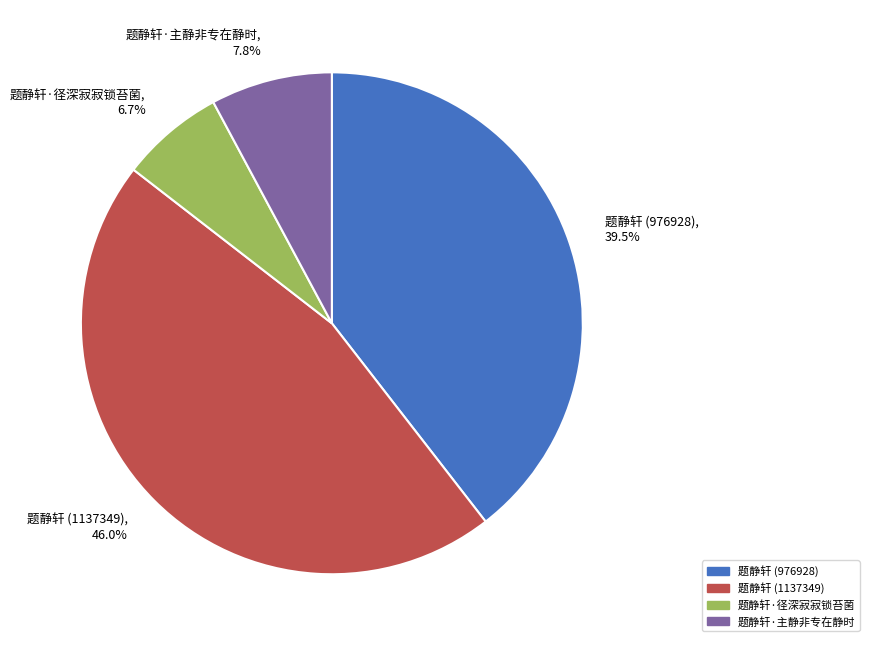

What portion of the pie excludes 题静轩 (976928)?

60.5%